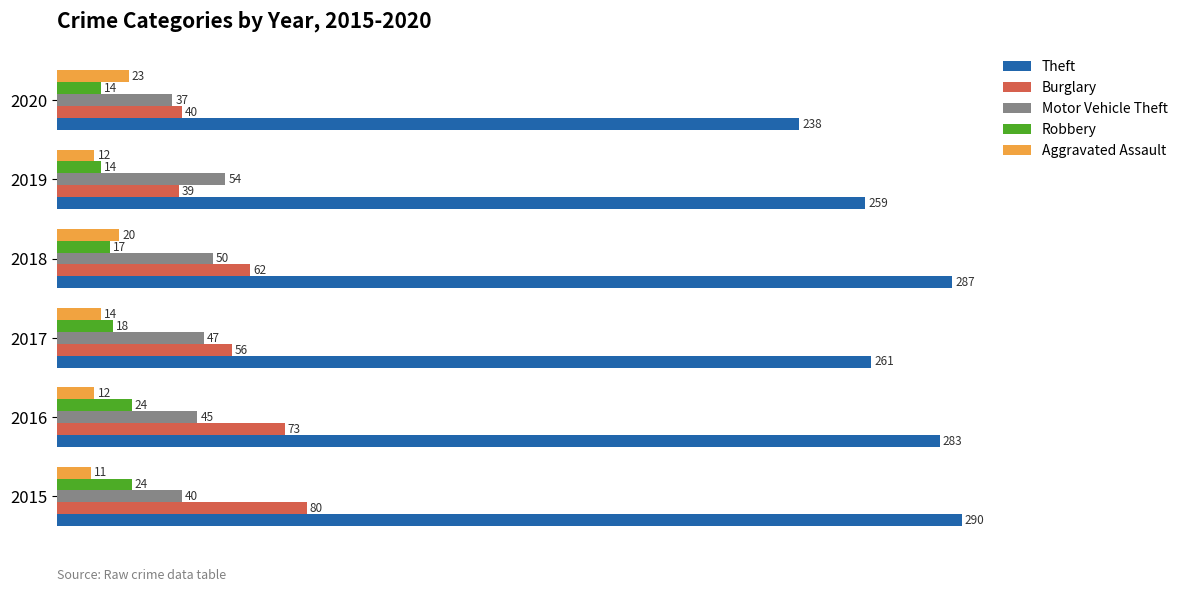

At how many categories does at least one series exceed 273?

3